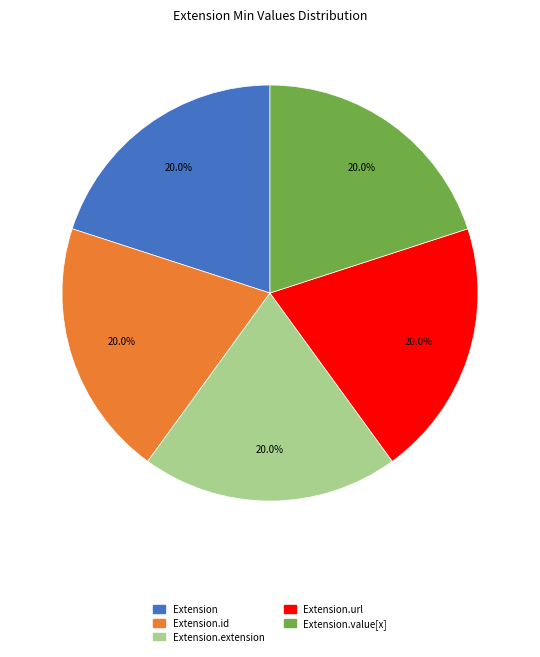

How many segments does this pie chart have?

5